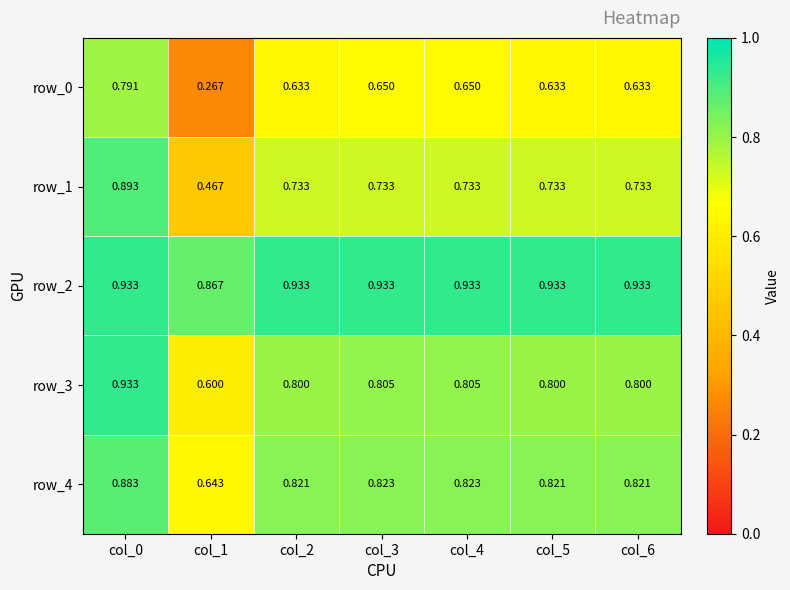

What is the total value across all series at col_5?

3.9